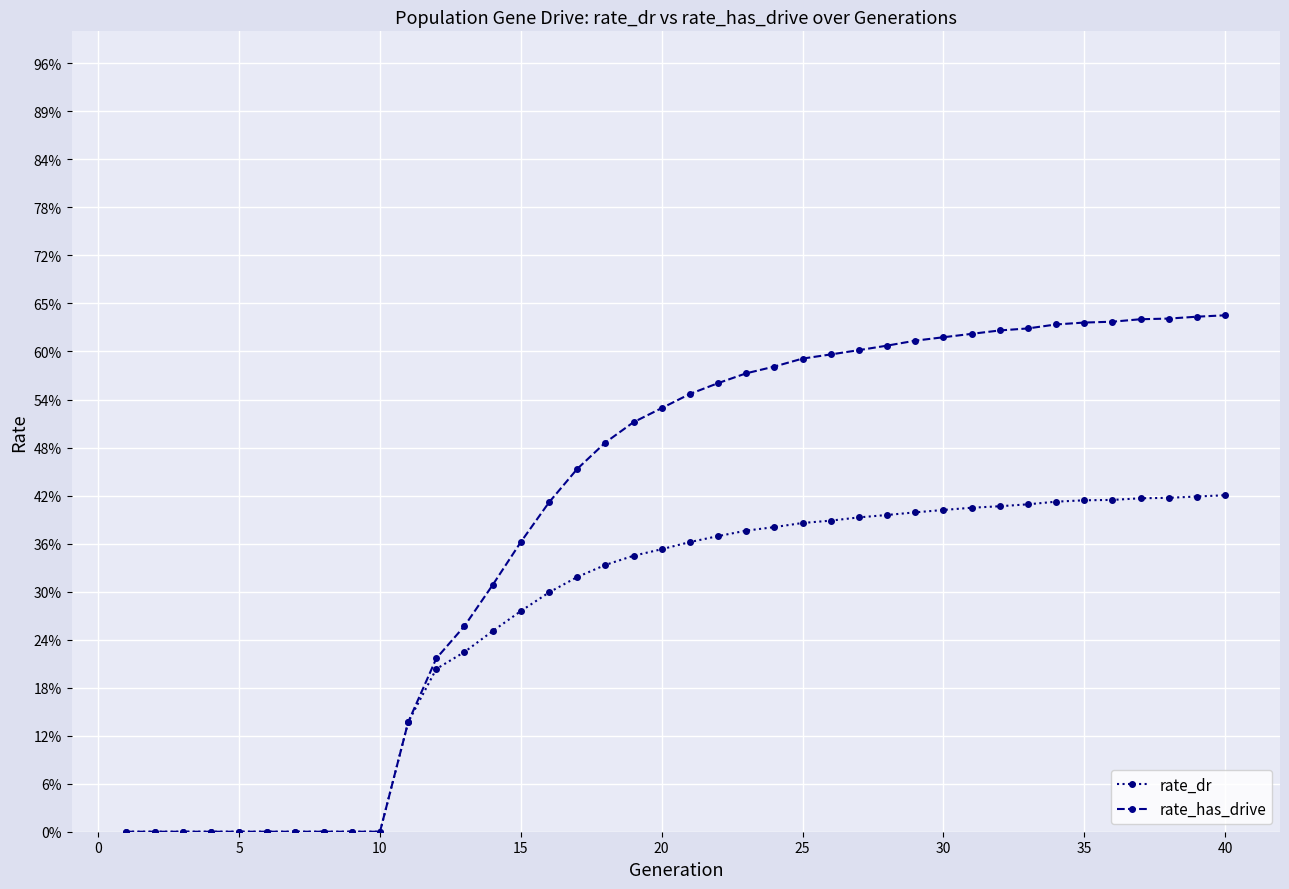

True or false: rate_dr and rate_has_drive intersect in this chart.

False